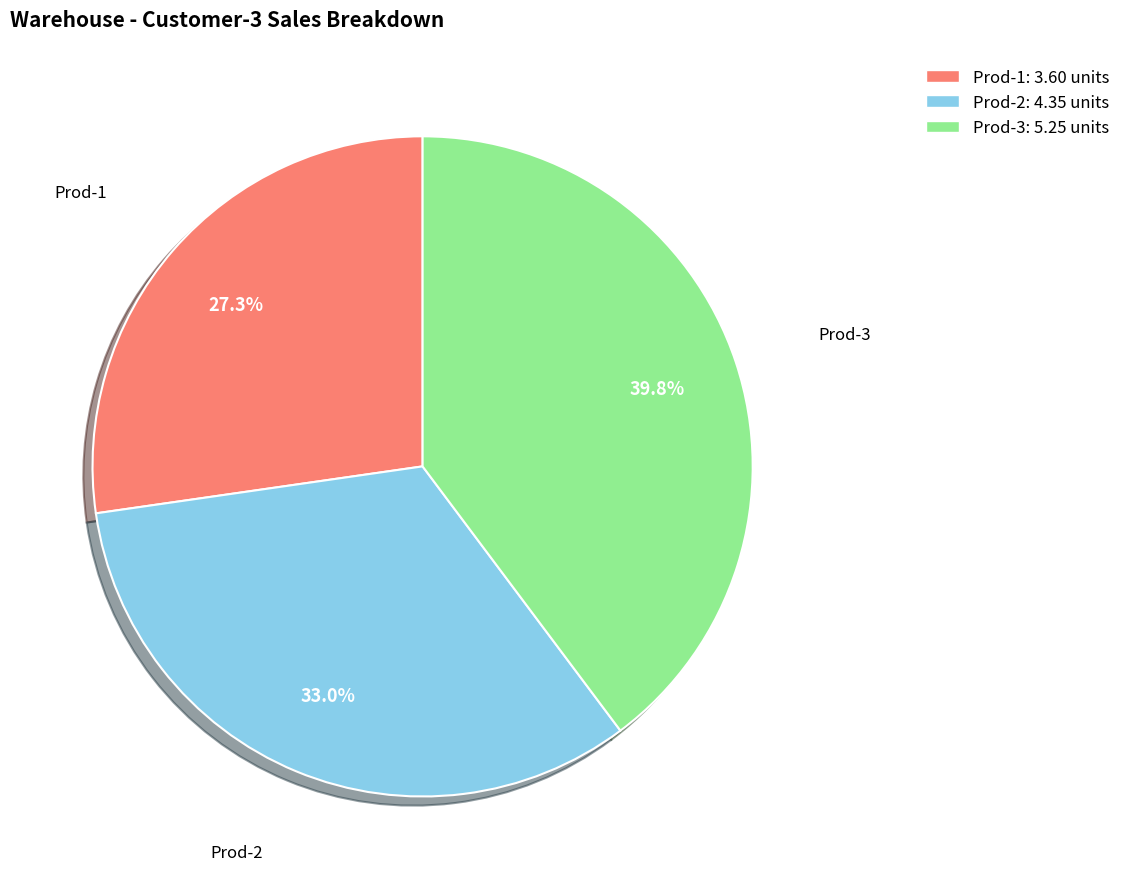

Is Prod-2: 4.35 units the majority of the pie?

No